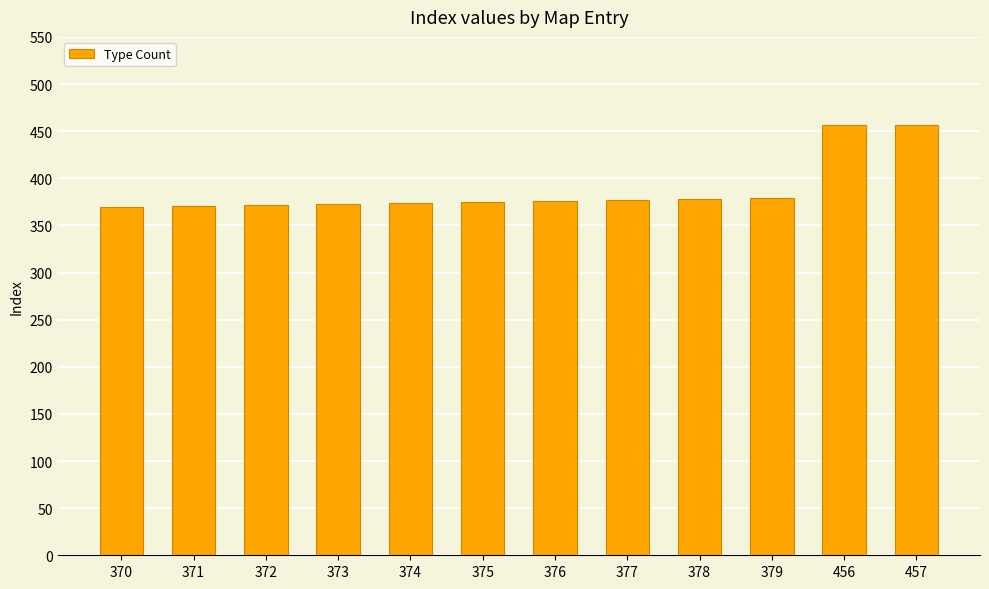

What is the average value?

388